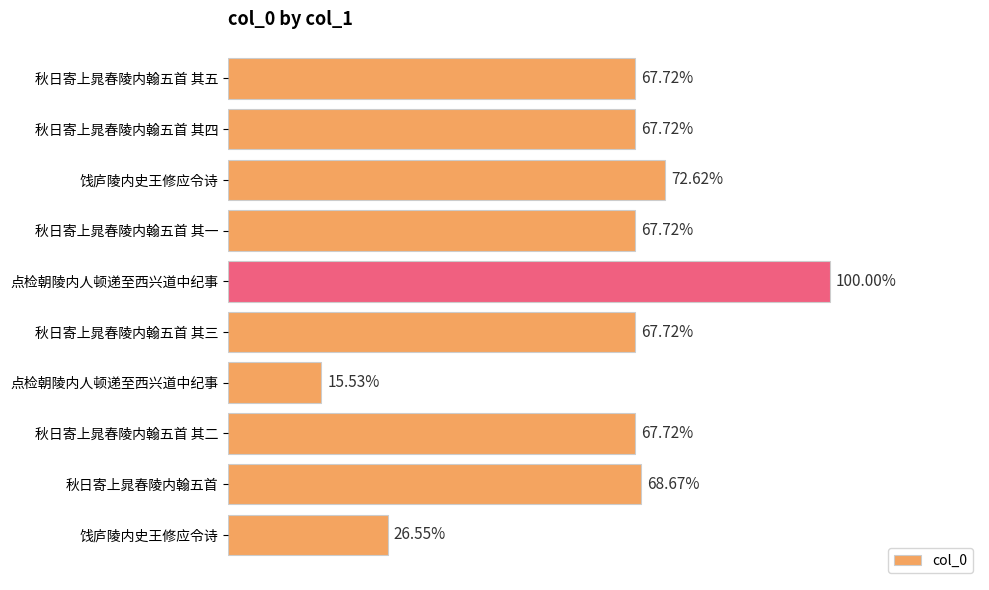

Does the chart contain any negative values?

No